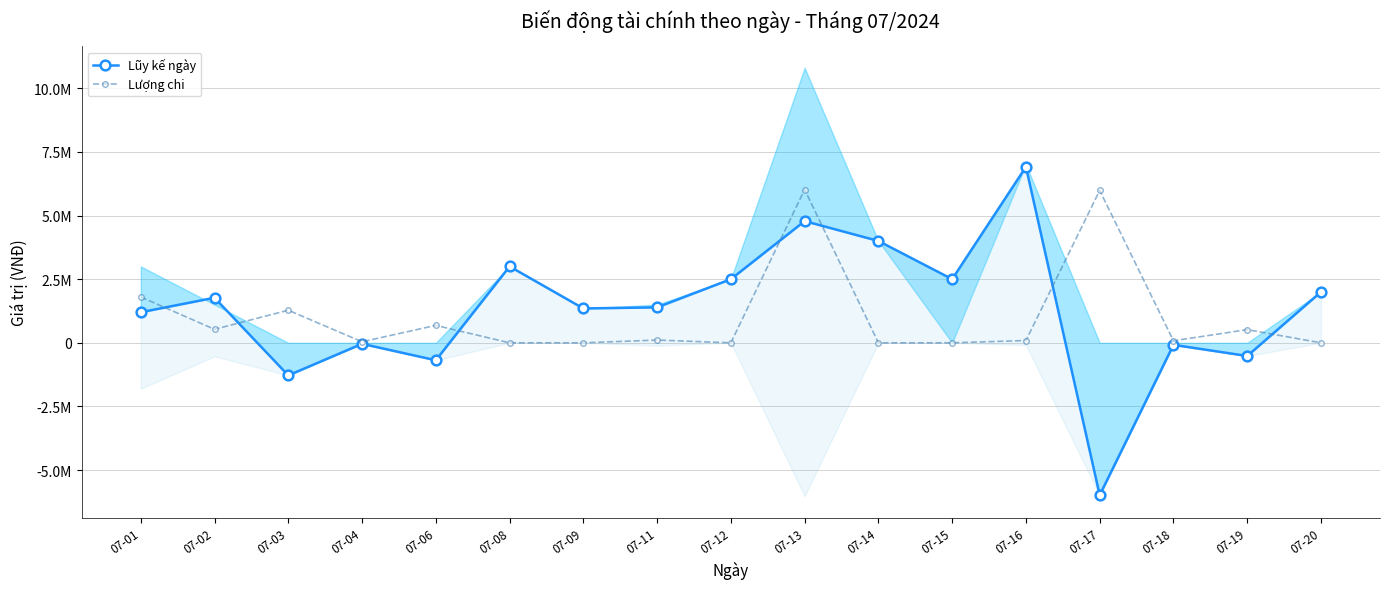

How many times do Lũy kế ngày and Lượng chi cross each other?

7